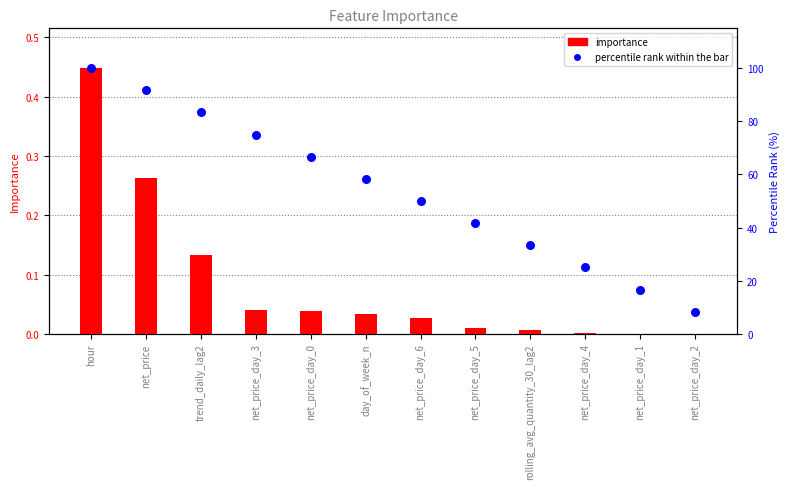

Is the value of importance at net_price greater than the value of percentile rank within the bar at hour?

No